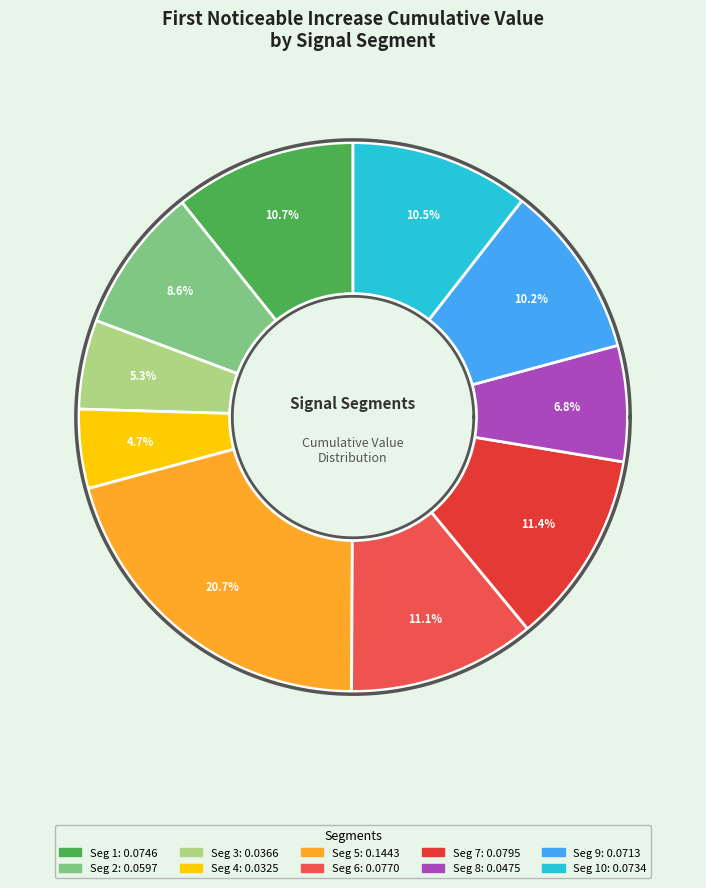

What is the smallest slice in the pie chart?

signal segment 4